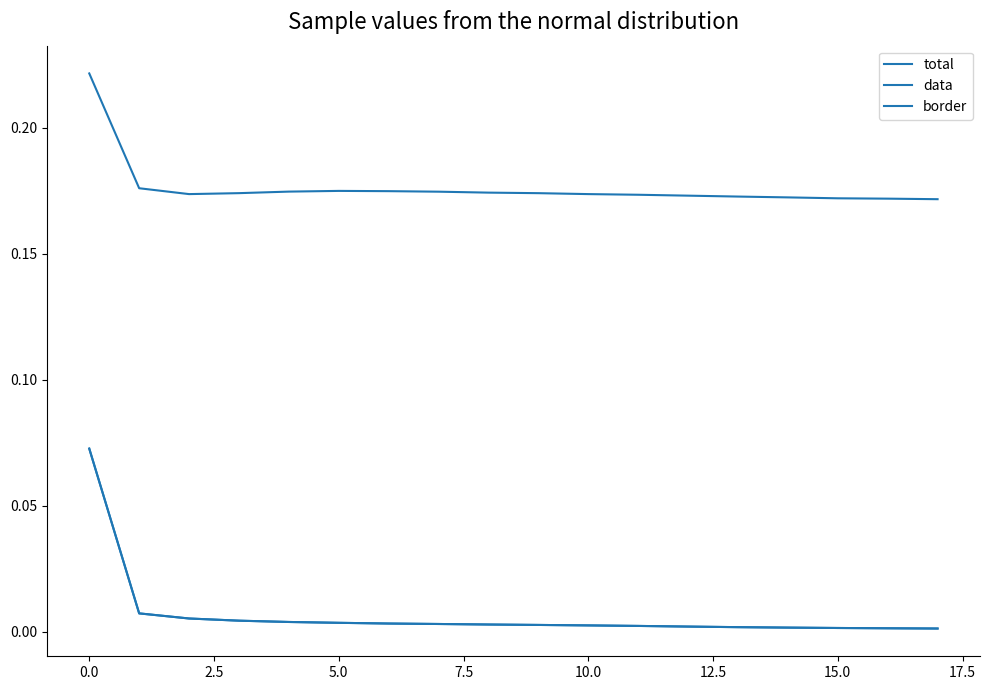

True or false: border and total intersect in this chart.

False